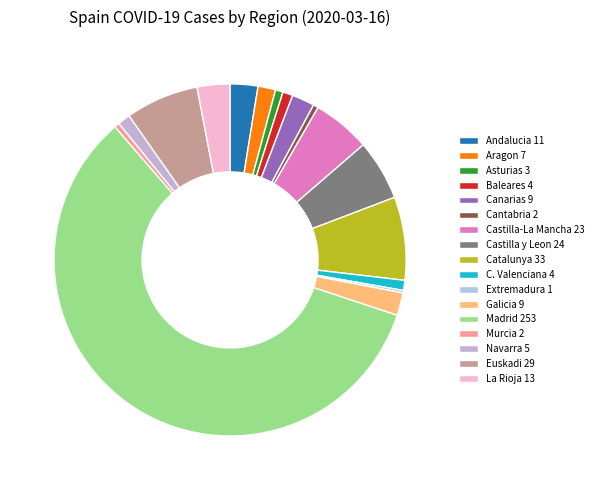

To the nearest percent, what is the difference between the Murcia and Andalucia slice percentages?

2%